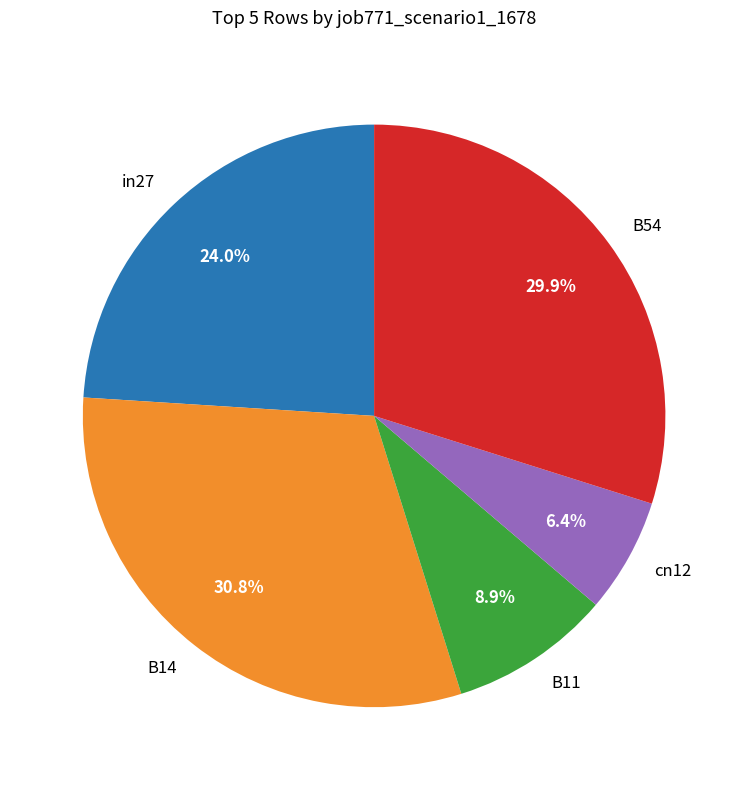

How many segments does this pie chart have?

5